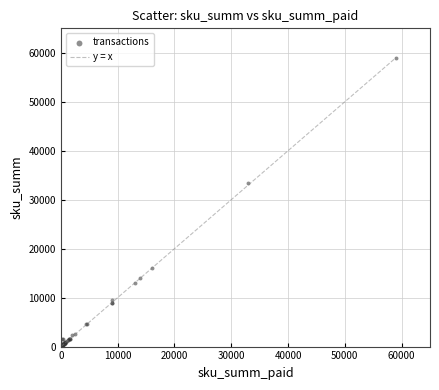

What Y value in the scatter plot is closest to 29549?

33333